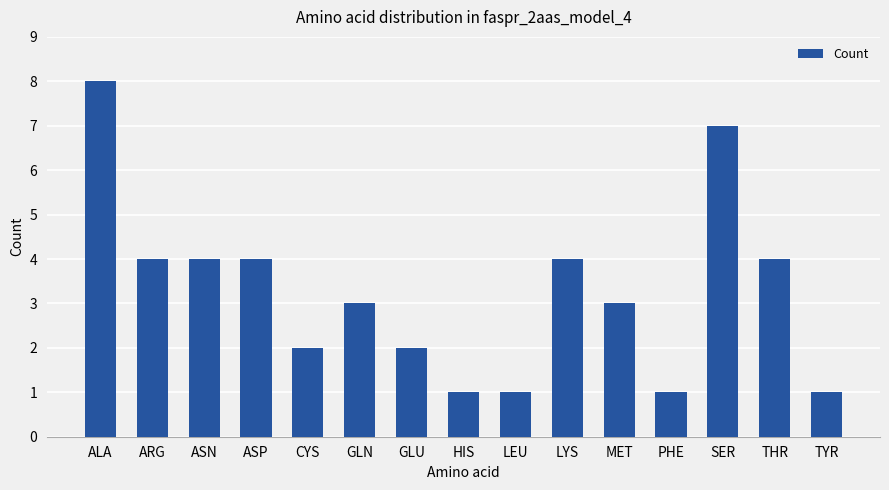

How many distinct data groups are displayed?

1